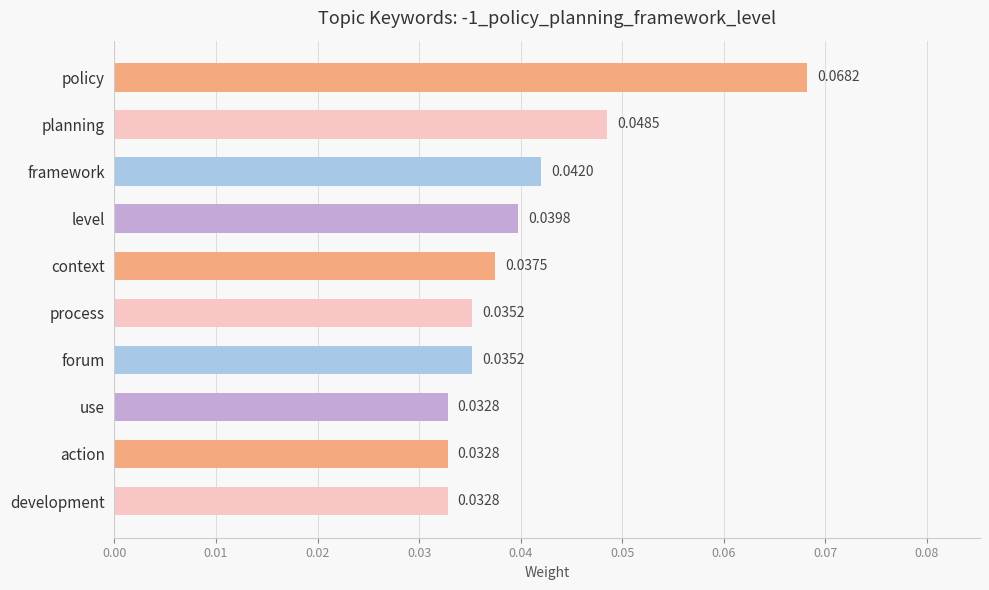

How many bars are there in total?

10